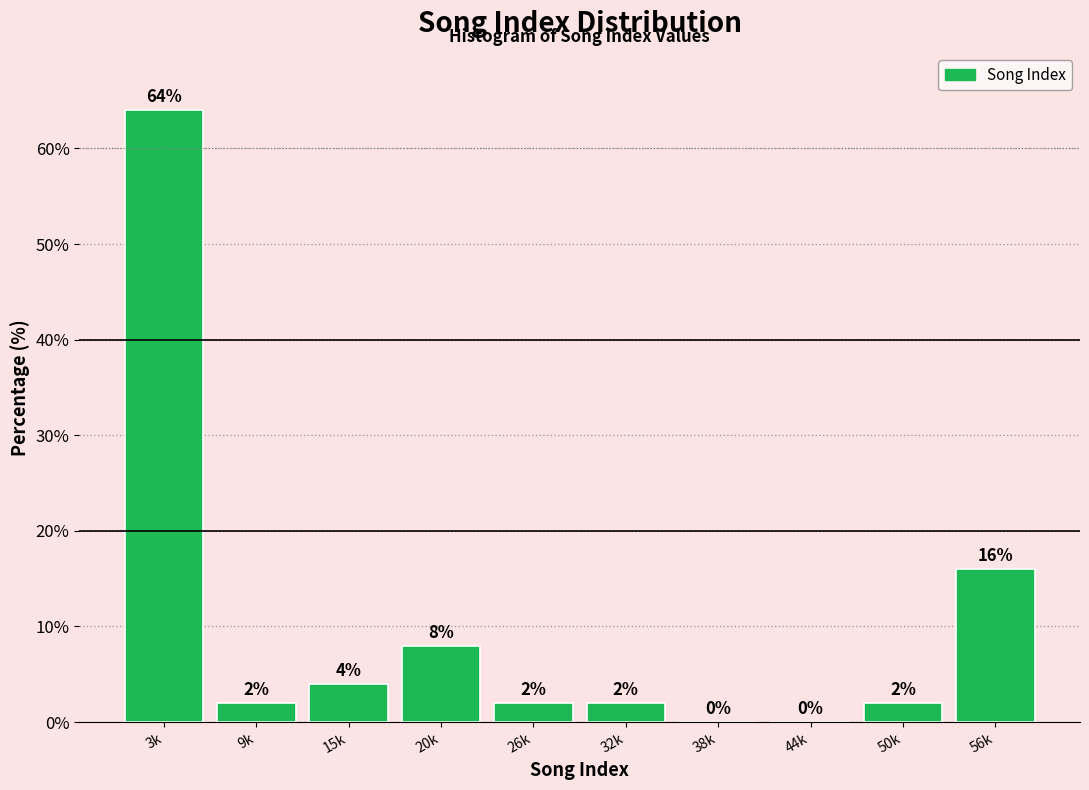

Reading left to right, extract all data points from this chart.

3k=64	9k=2	15k=4	20k=8	26k=2	32k=2	38k=0	44k=0	50k=2	56k=16